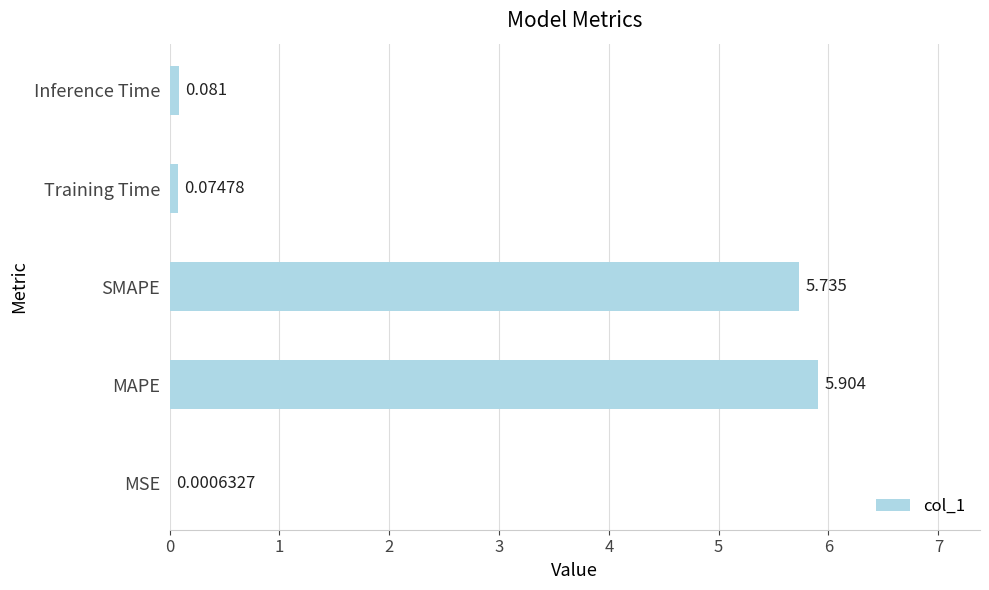

Between MAPE and MSE, which is larger?

MAPE